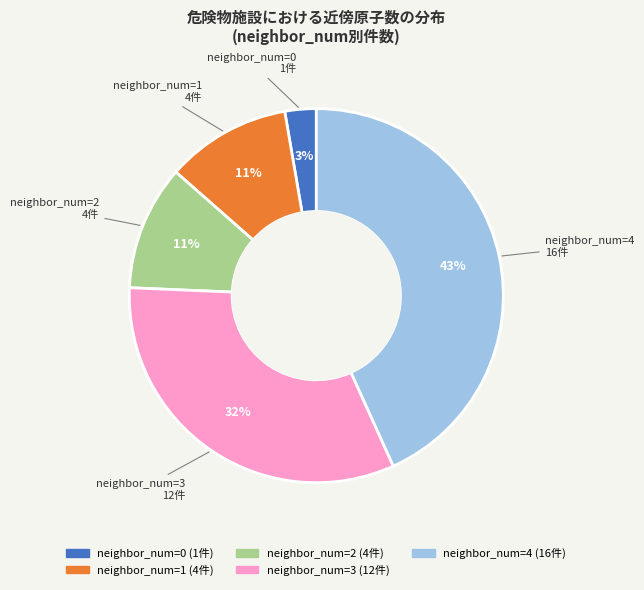

Does any single category account for the majority?

No